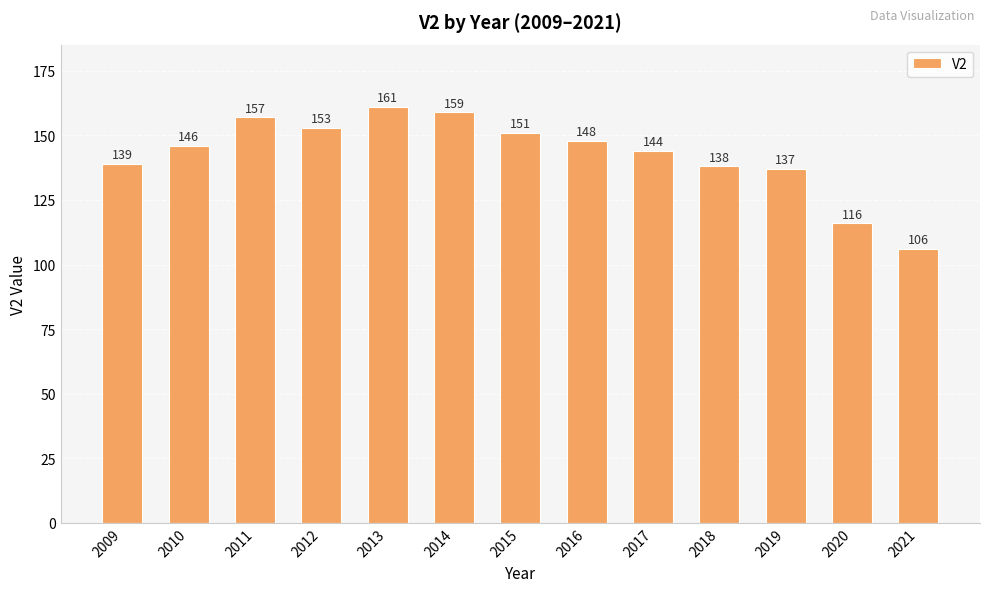

Rank the categories by value from highest to lowest.

2013, 2014, 2011, 2012, 2015, 2016, 2010, 2017, 2009, 2018, 2019, 2020, 2021